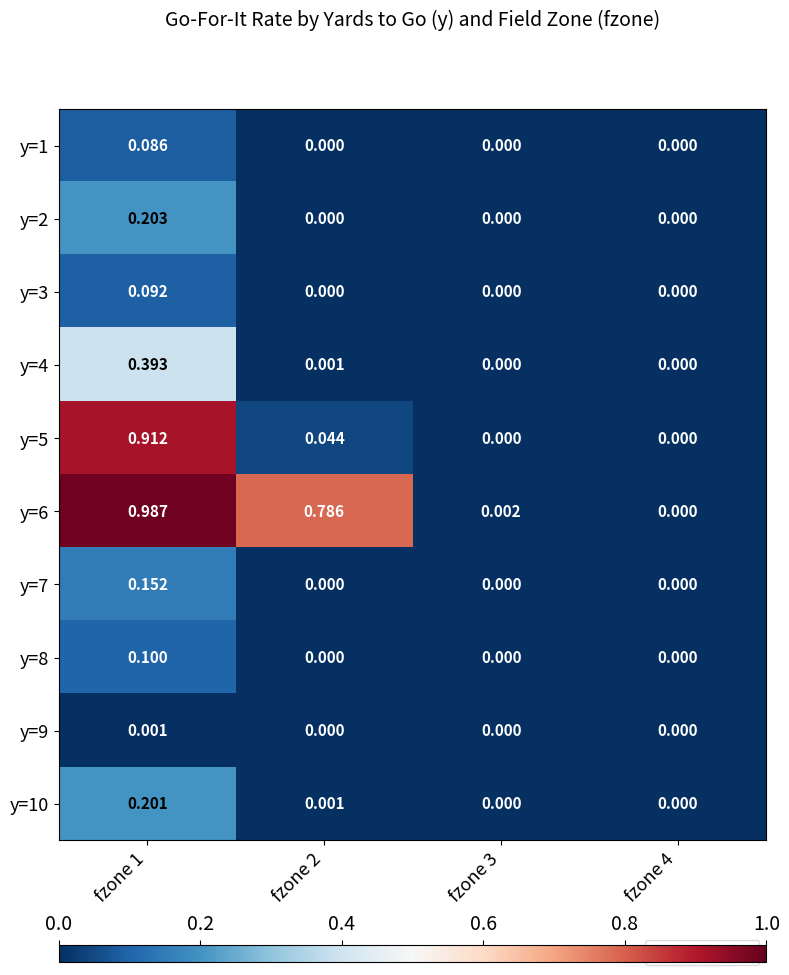

How many values in y=3 are above zero?

1